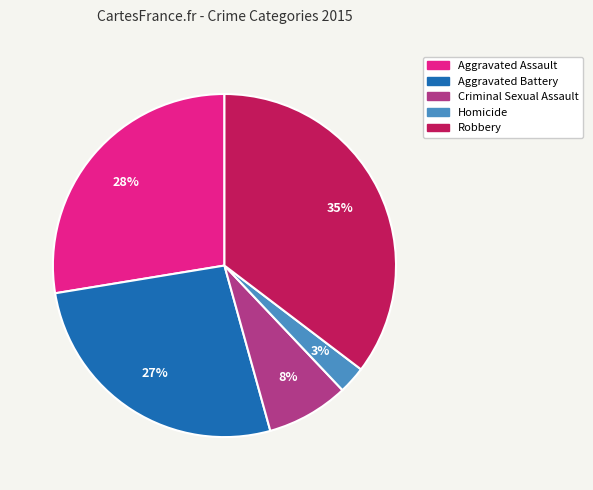

To the nearest percent, what portion does Aggravated Assault represent?

28%